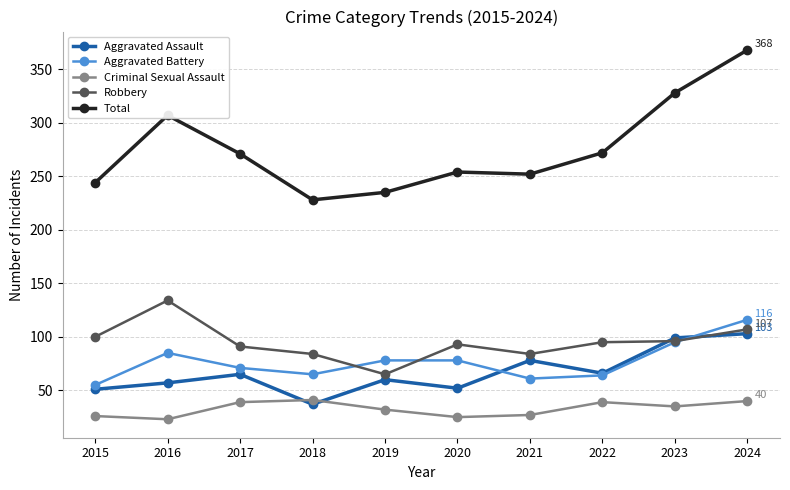

What is the value of the Aggravated Assault point at the 7th from the left?

78